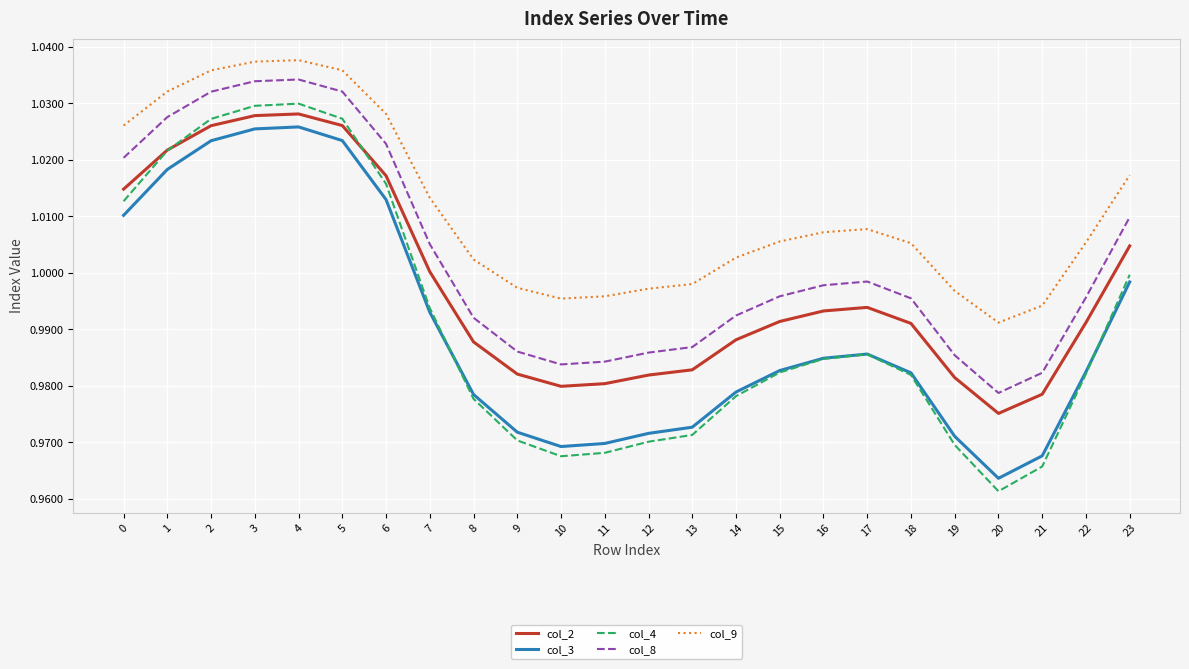

Which category has the lowest value across all series?

20